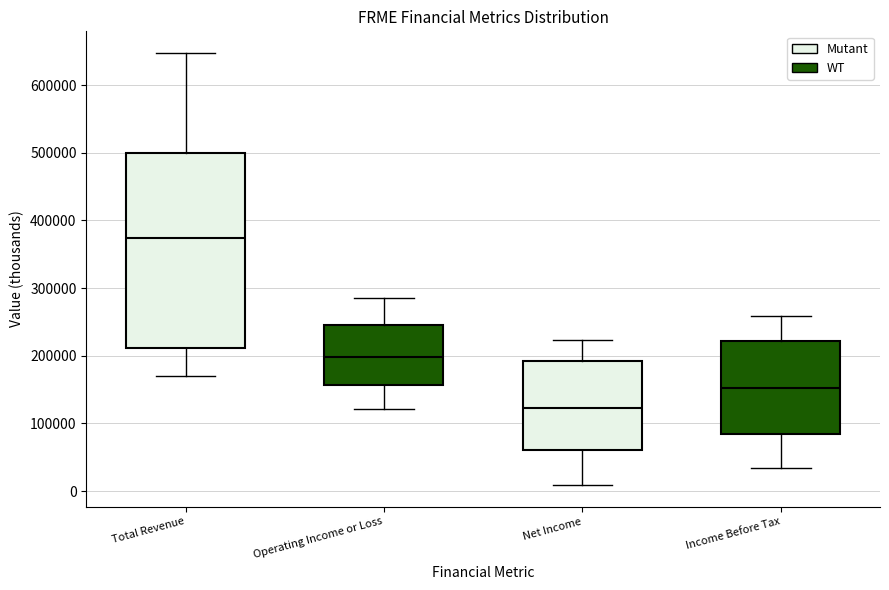

Reading left to right, transcribe this box plot: for each box, give where its median line is, the range the box spans, and where its two whiskers end, as read against the y-axis. The values are not printed on the chart, so give them approximately, as read against the axis.

Total Revenue: median 370000, box 210000 to 500000, whiskers 170000 to 650000
Operating Income or Loss: median 200000, box 160000 to 250000, whiskers 120000 to 290000
Net Income: median 120000, box 60000 to 190000, whiskers 10000 to 220000
Income Before Tax: median 150000, box 80000 to 220000, whiskers 30000 to 260000